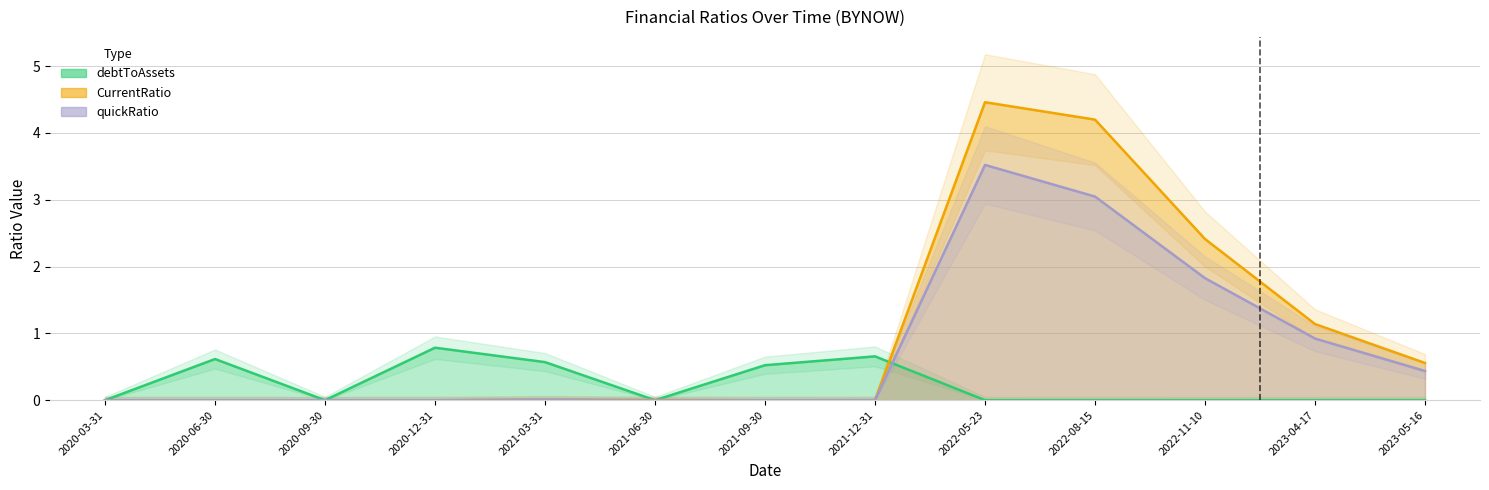

What position from the left is 2020-09-30?

3